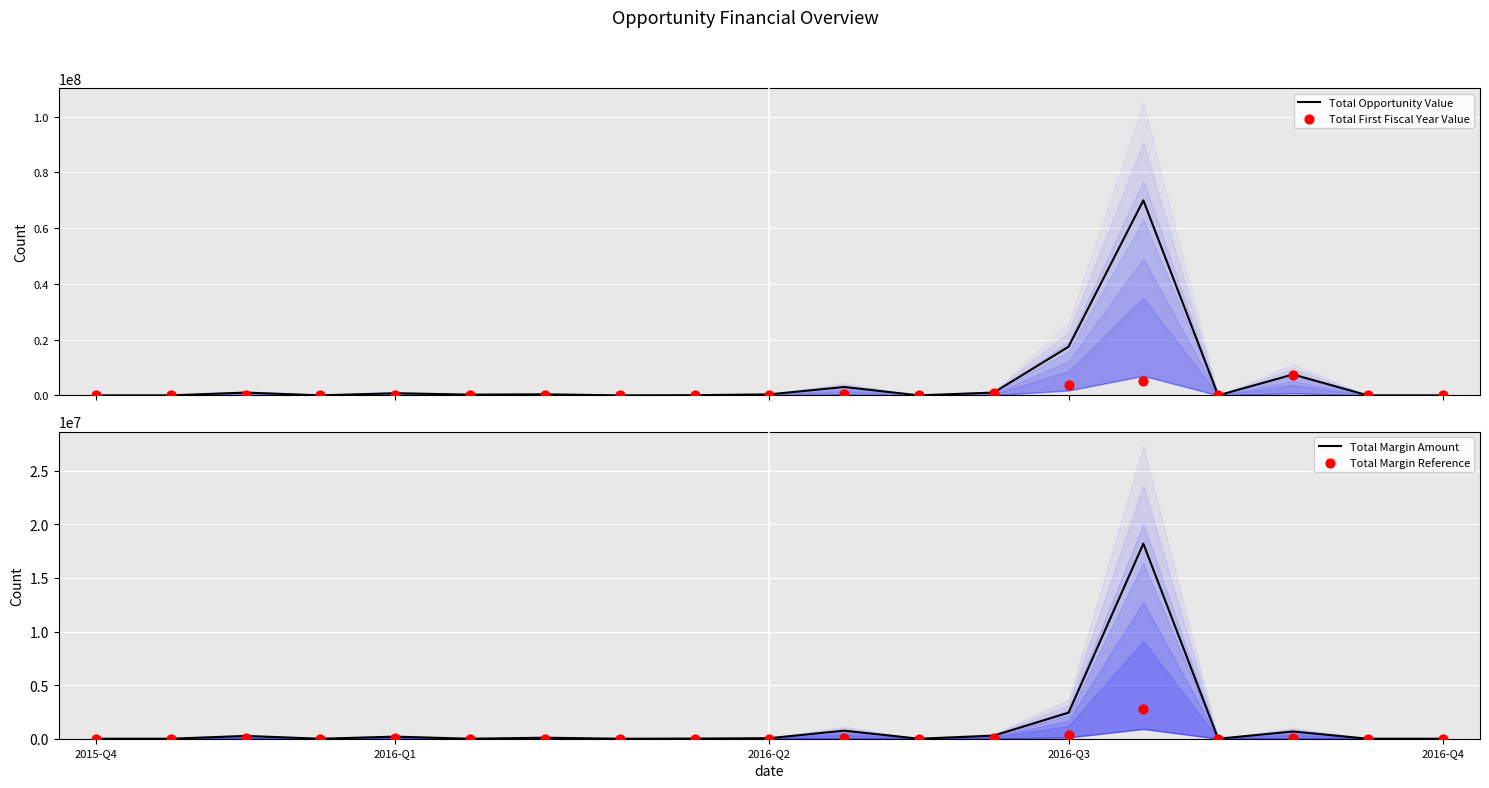

At which category is the sum across all series the highest?

14